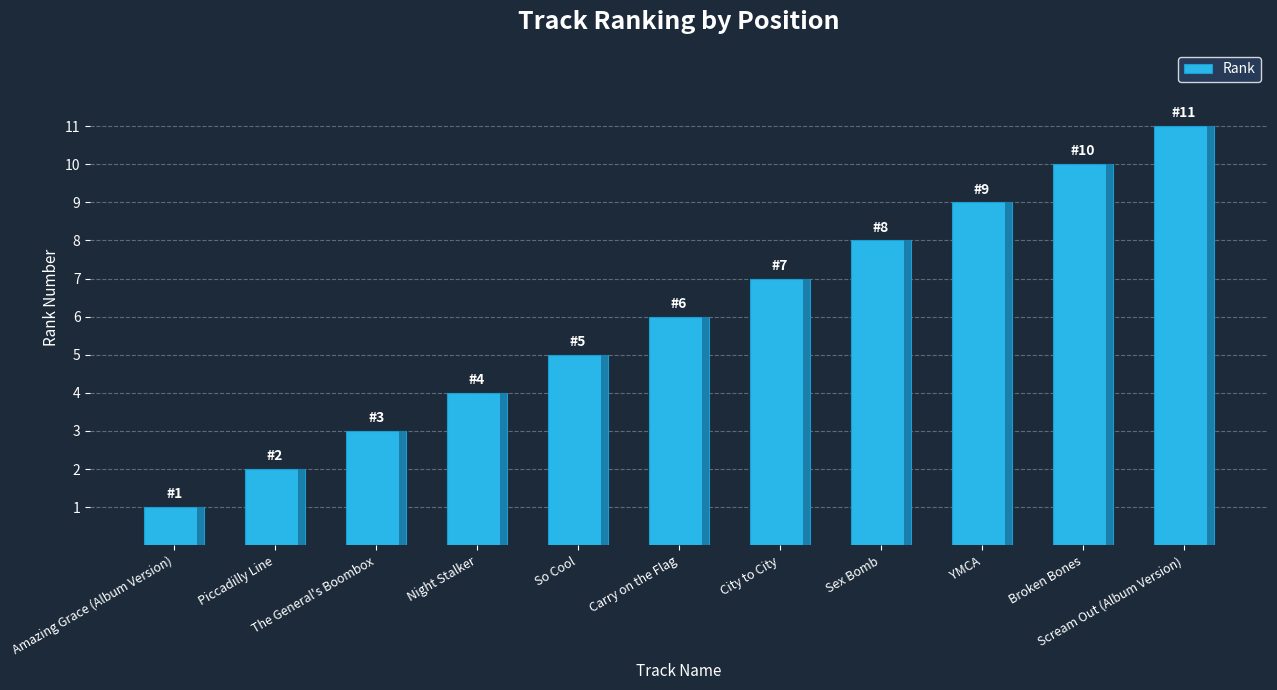

How many bars are there in total?

11